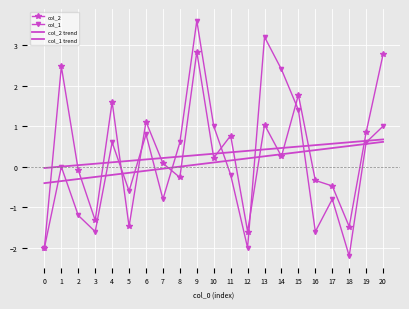

The value of col_1 at 14 is 0.8. True or false?

False